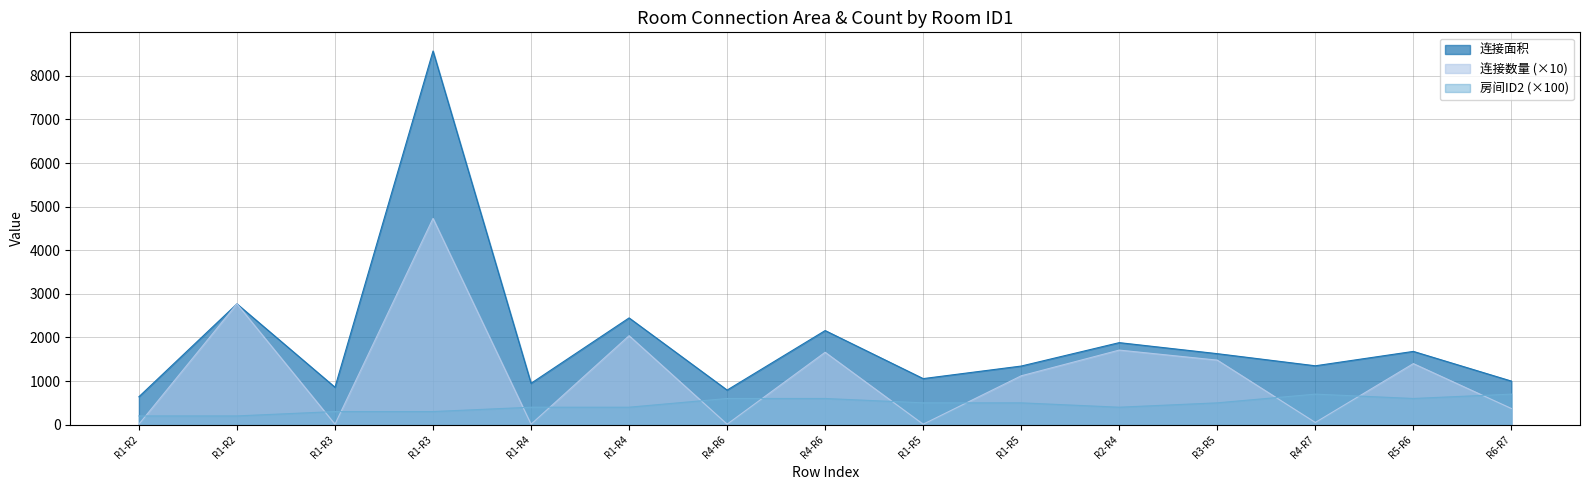

What are all the series names shown in the legend?

连接面积, 连接数量 (×10), 房间ID2 (×100)